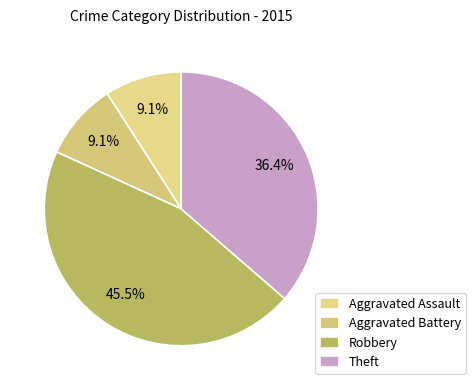

The Aggravated Assault slice represents 17% of the pie. True or false?

False